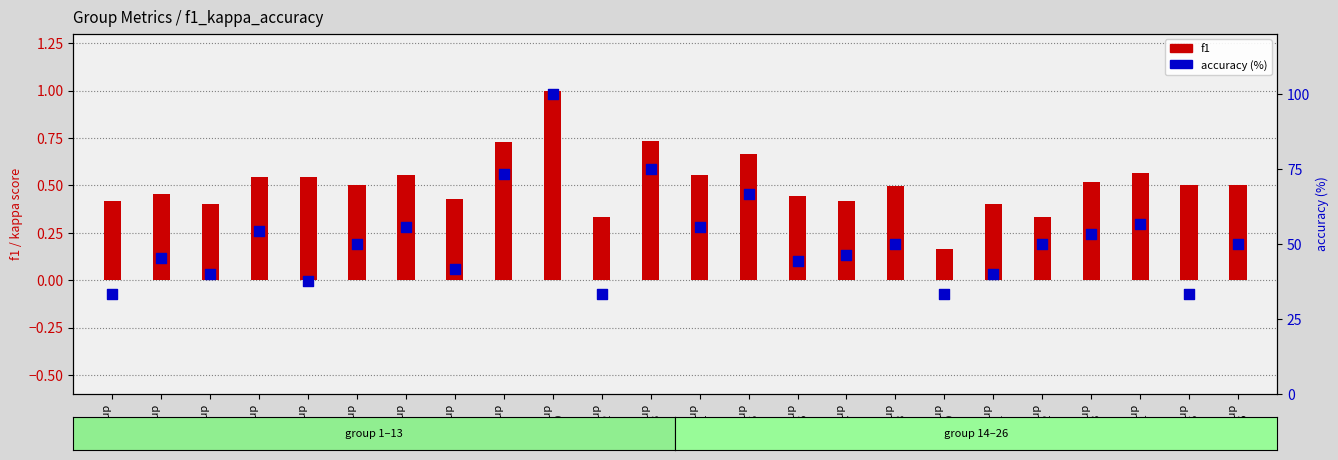

Which series has the largest total across all categories?

accuracy